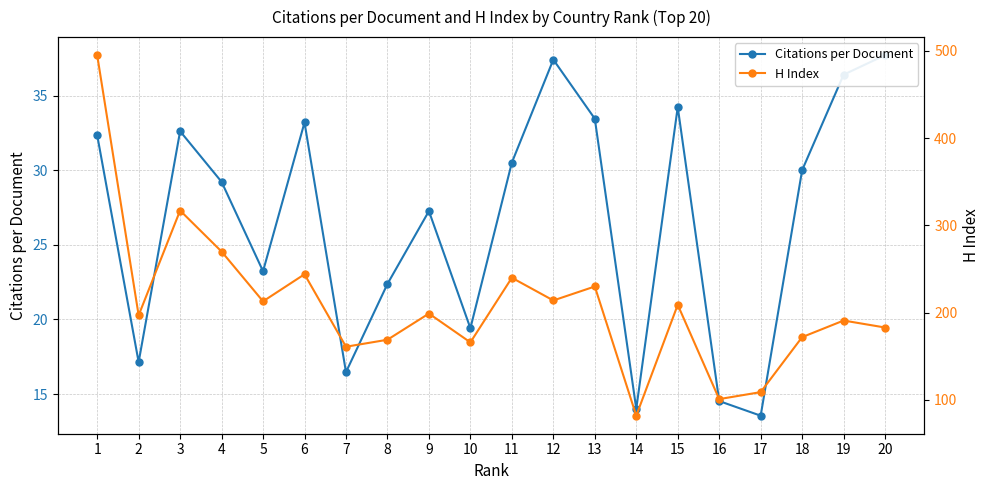

List the series in order of their overall mean, highest first.

H Index, Citations per Document